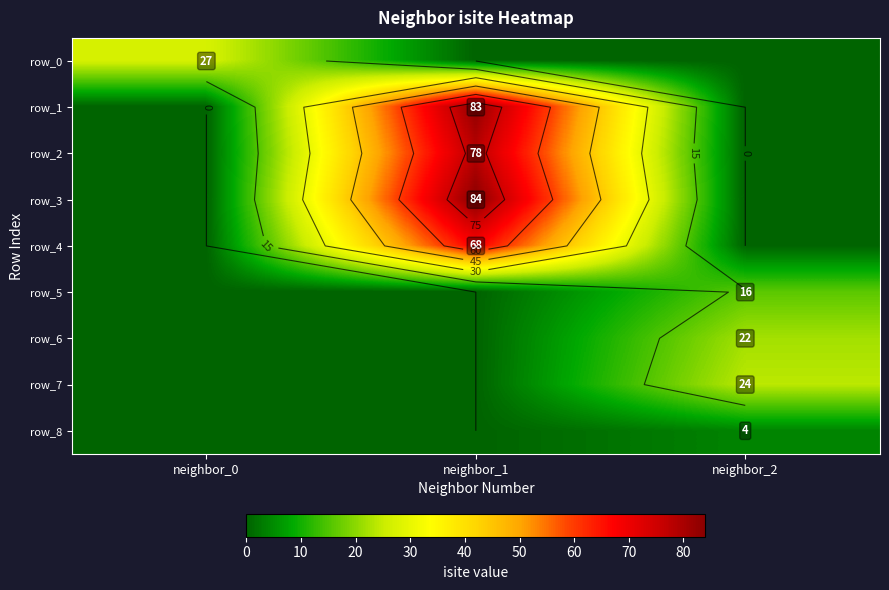

Between neighbor_2 and neighbor_0, which is larger?

neighbor_0